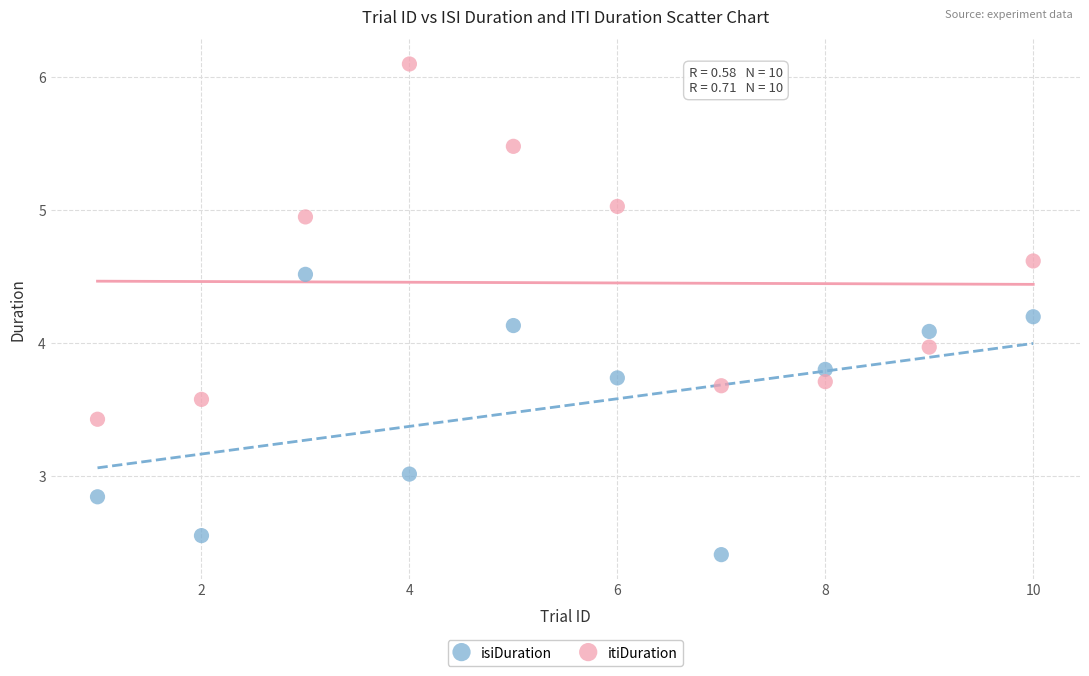

Across all data points, what is the range of X values (max minus min)?

9.0